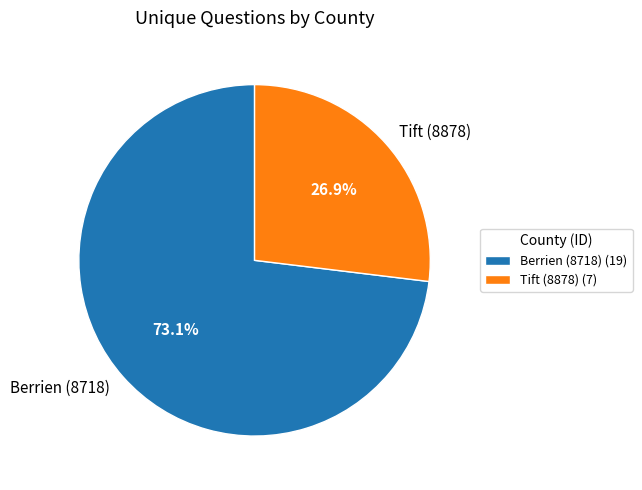

True or false: Tift (8878) accounts for 27% of the total.

True